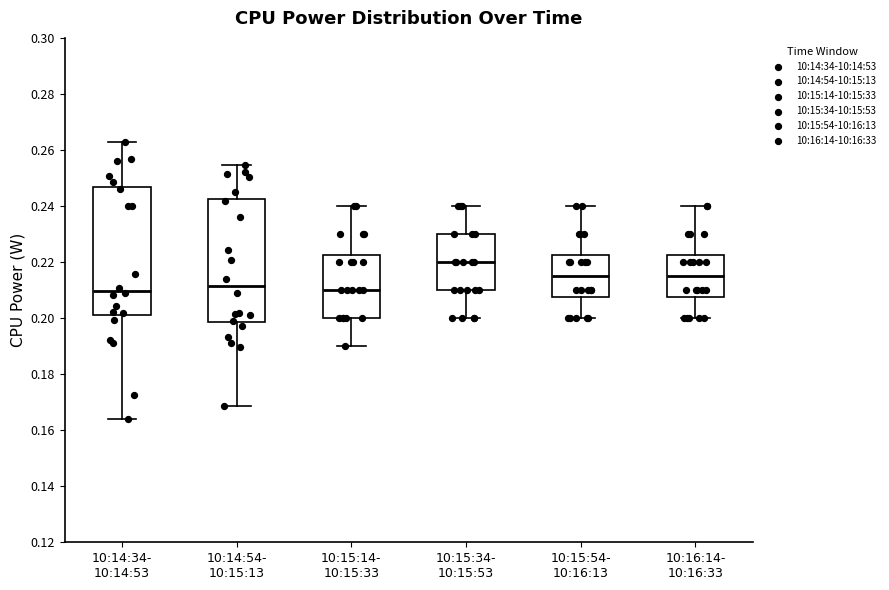

Reading left to right, read every box against the y-axis: the position of its median line, the range the box covers, and the ends of its whiskers. The values are not printed on the chart, so give them approximately, as read against the axis.

10:14:34- 10:14:53: median 0.210, box 0.202 to 0.246, whiskers 0.164 to 0.262
10:14:54- 10:15:13: median 0.212, box 0.198 to 0.242, whiskers 0.168 to 0.254
10:15:14- 10:15:33: median 0.210, box 0.200 to 0.222, whiskers 0.190 to 0.240
10:15:34- 10:15:53: median 0.220, box 0.210 to 0.230, whiskers 0.200 to 0.240
10:15:54- 10:16:13: median 0.216, box 0.208 to 0.222, whiskers 0.200 to 0.240
10:16:14- 10:16:33: median 0.216, box 0.208 to 0.222, whiskers 0.200 to 0.240